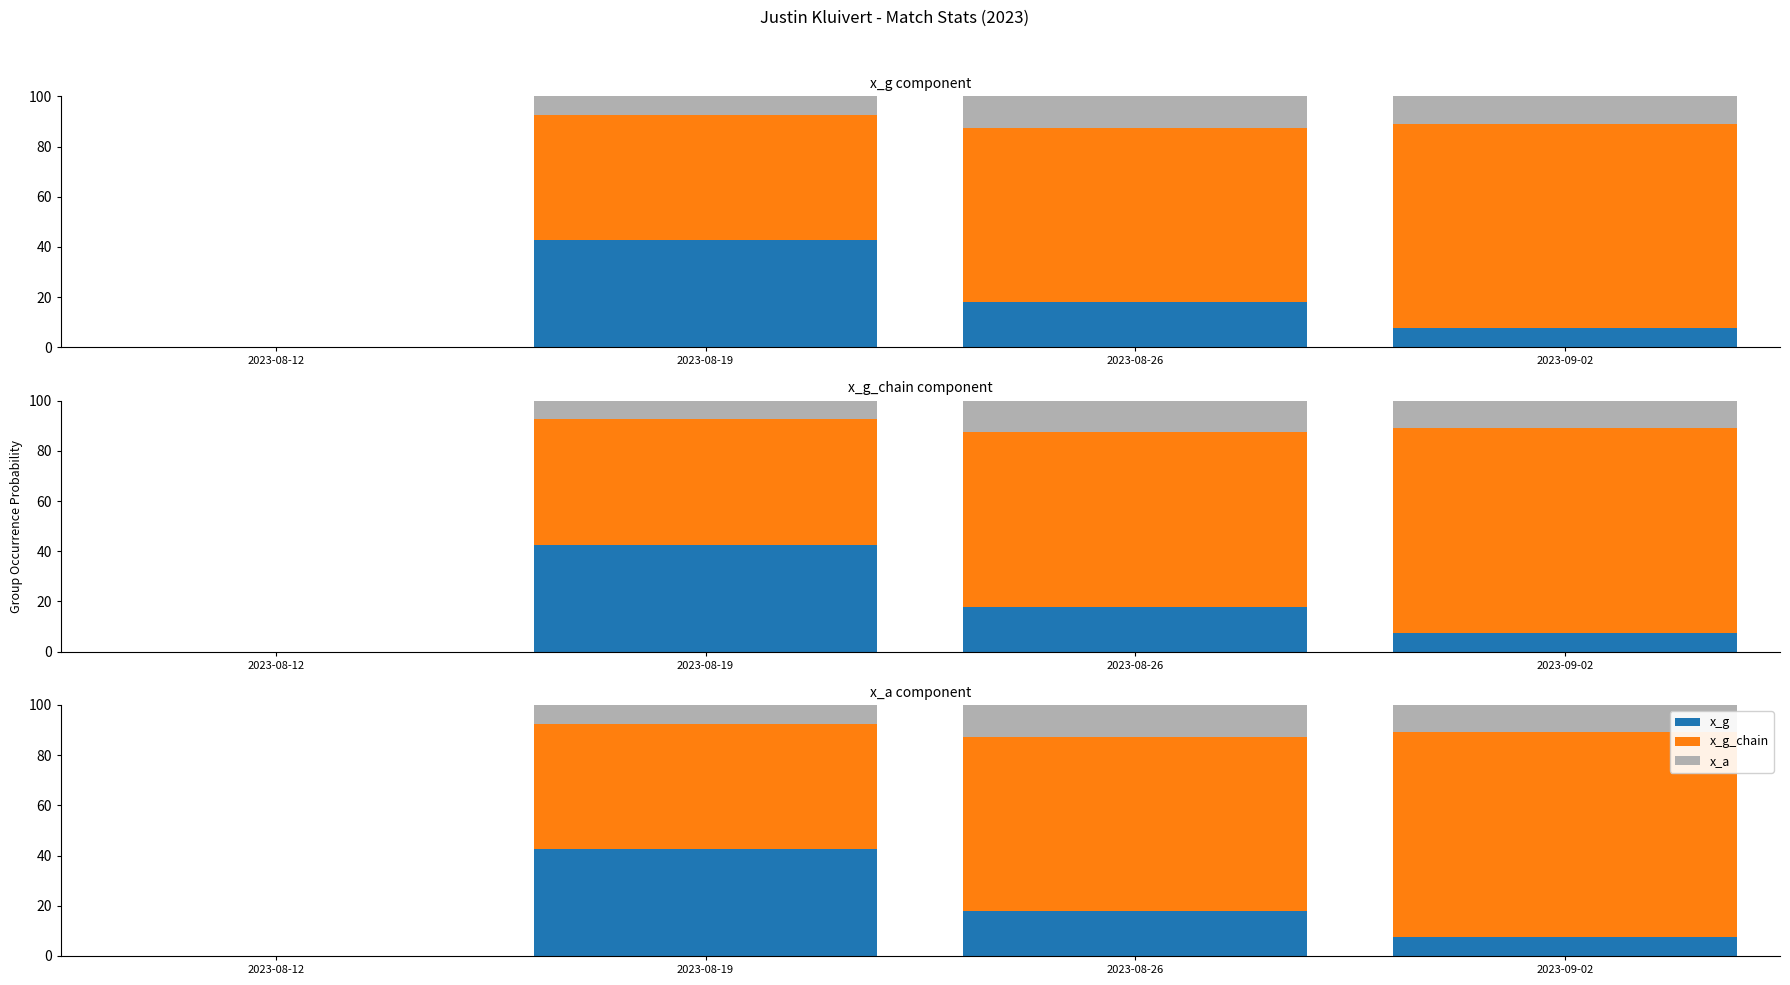

At how many categories does at least one series exceed 47?

3